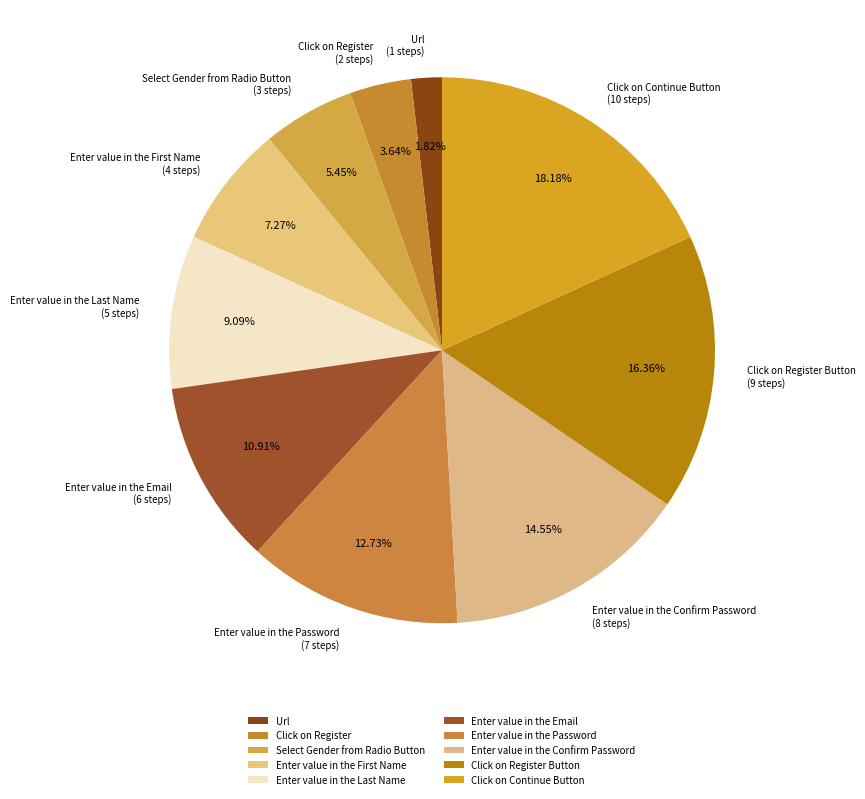

What is the ratio of the value at Enter value in the Email to the value at Click on Register Button?

0.7